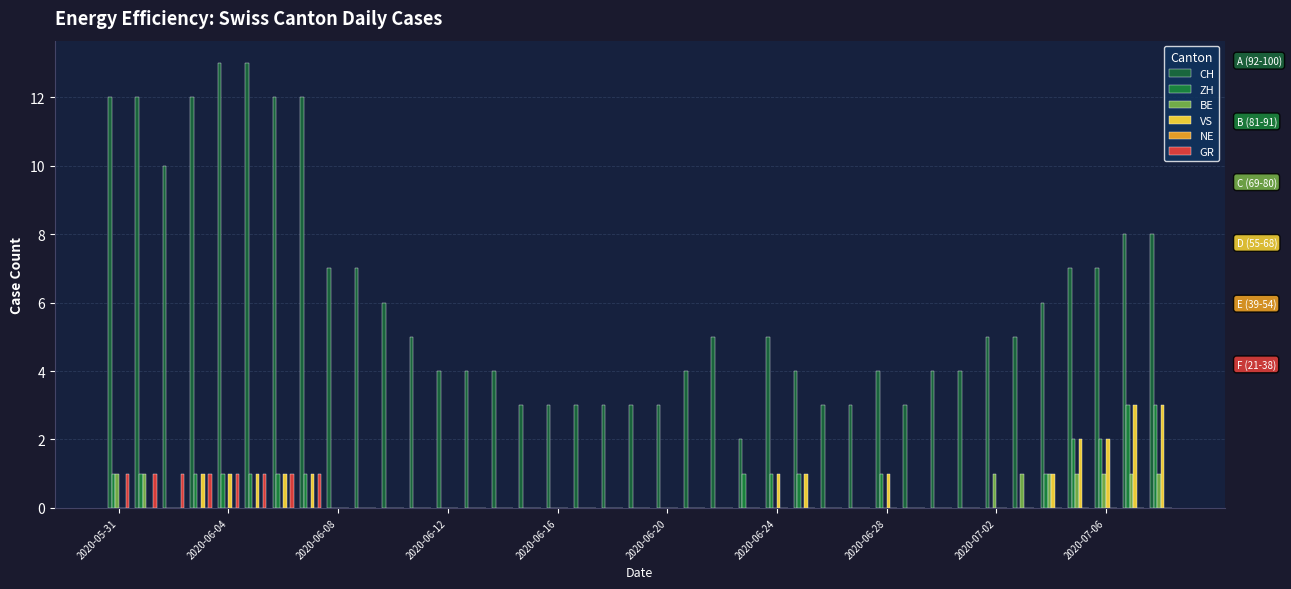

Count the number of data series in this chart.

5